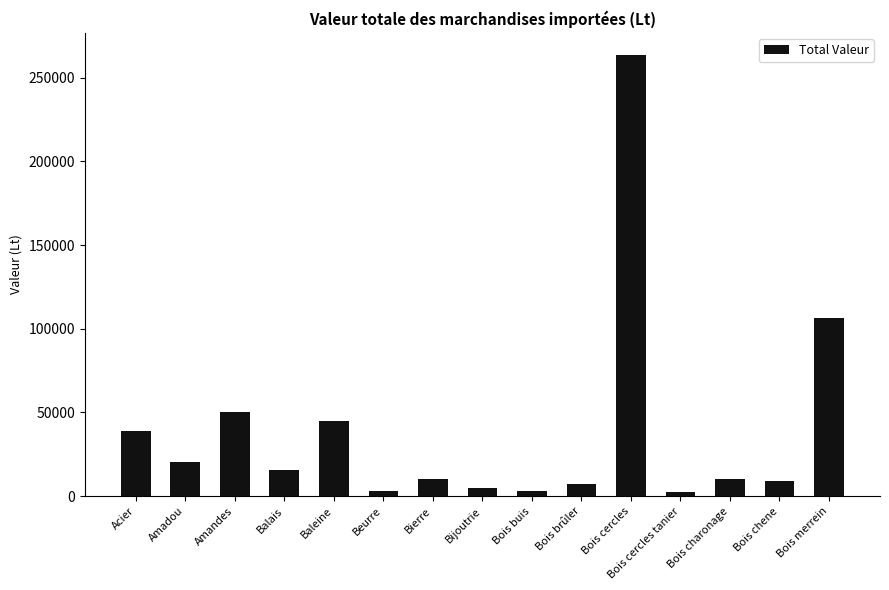

What is the value of the 9th bar from the left?

3174